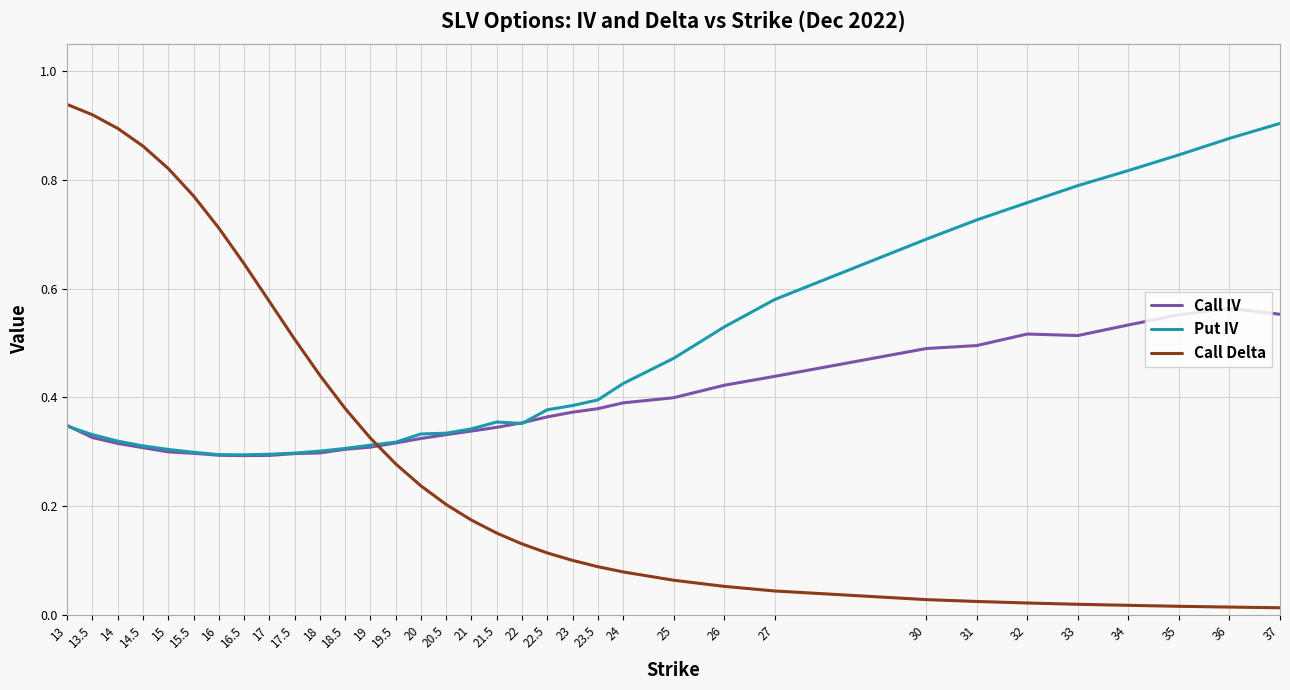

List the series in order of their overall mean, lowest first.

Call Delta, Call IV, Put IV